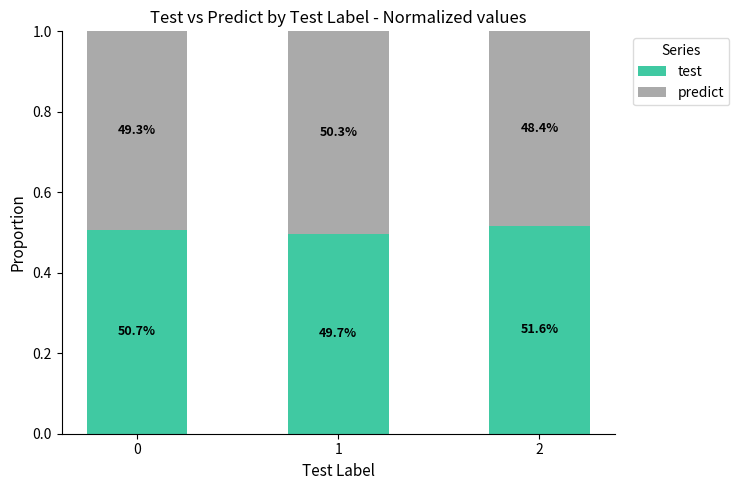

How many predict values are between 0 and 1?

3